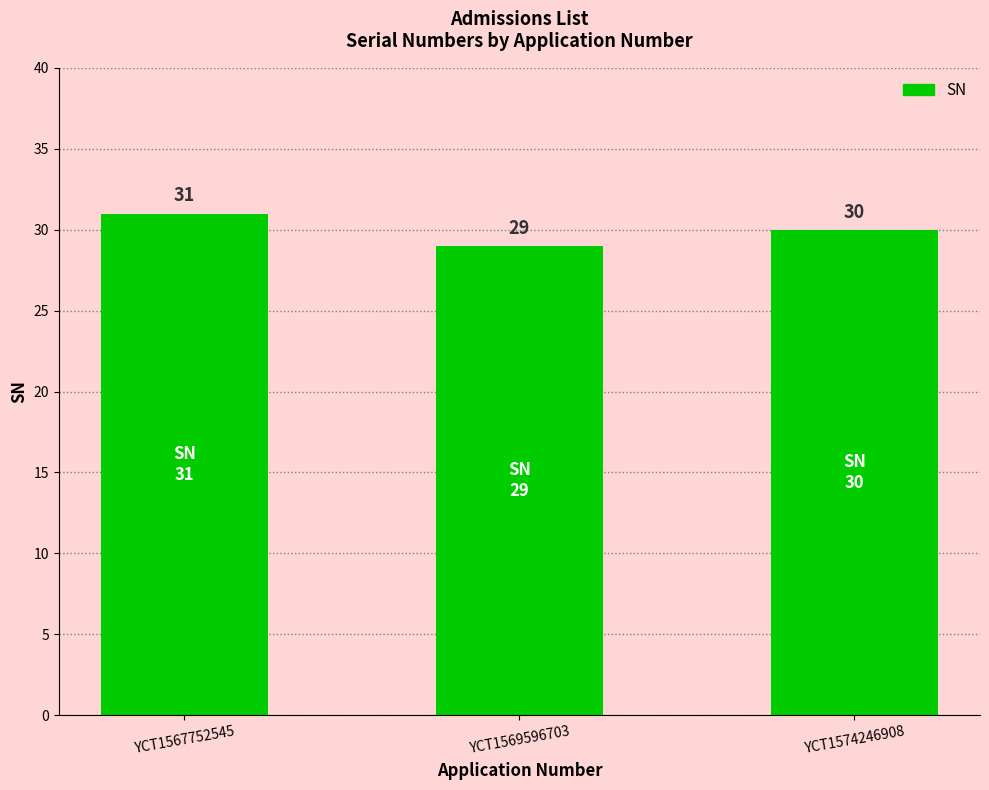

What is the value of the 2nd bar from the left?

29